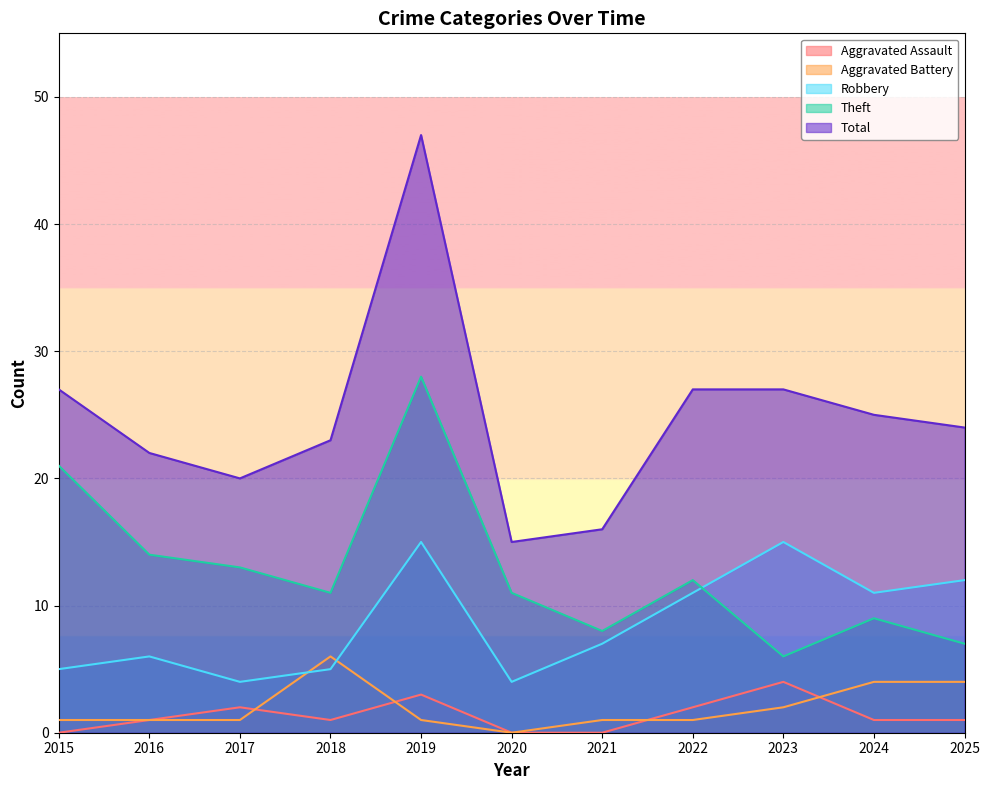

True or false: Robbery and Aggravated Battery intersect in this chart.

True